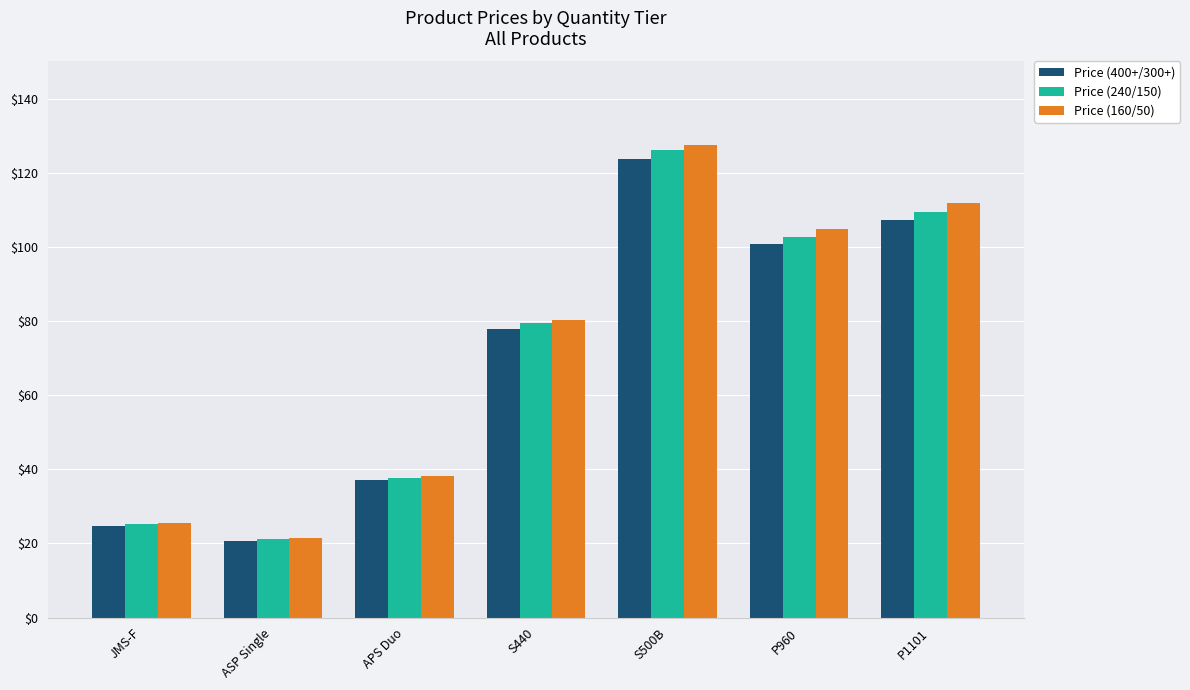

What are all the series names shown in the legend?

Price (400+/300+), Price (240/150), Price (160/50)